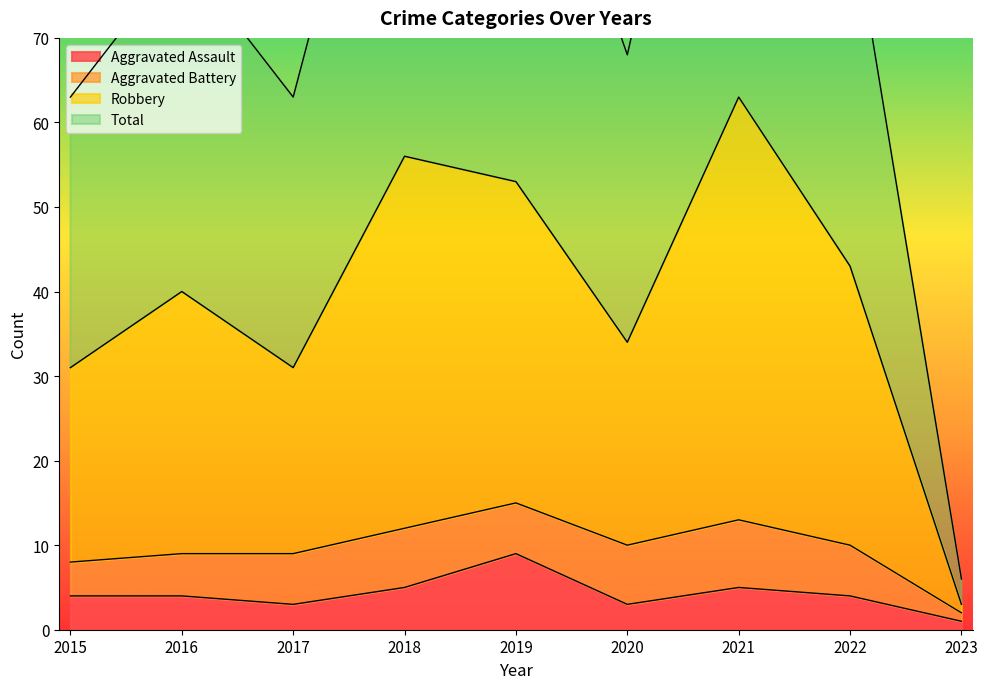

Is the value of Aggravated Assault at 2023 greater than the value of Robbery at 2020?

No